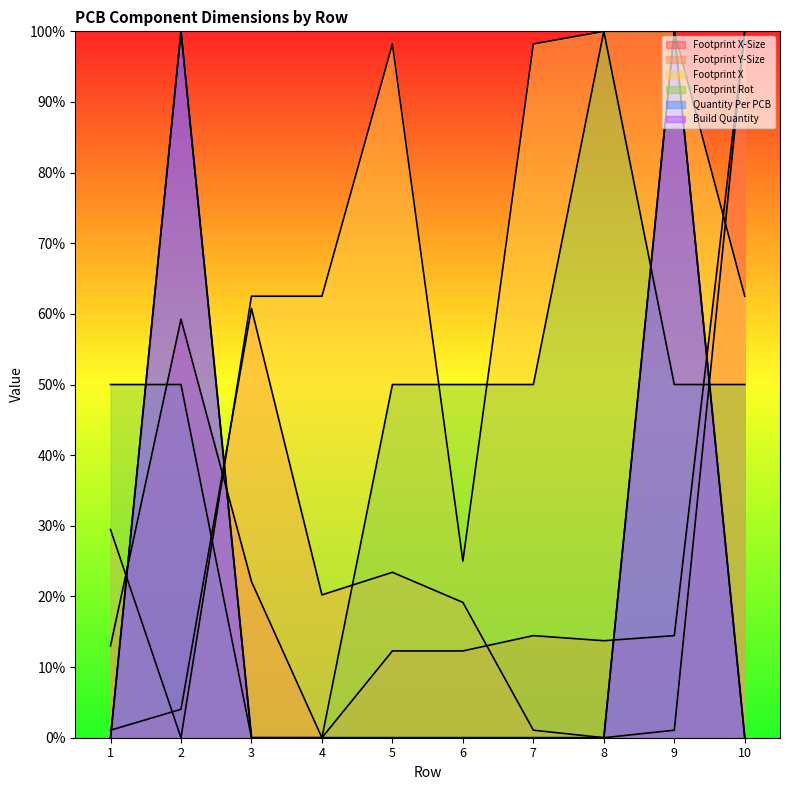

True or false: Footprint Rot has a value of 65.1 at 1.

False